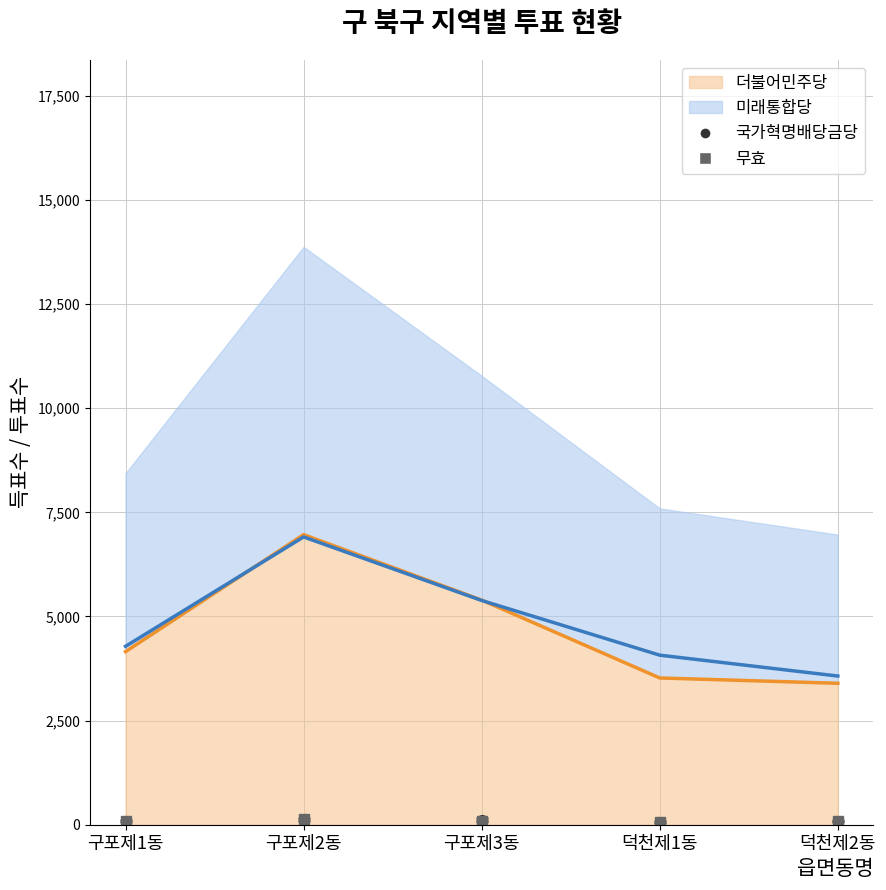

In 무효, how many points are lower than both neighbors (excluding endpoints)?

1